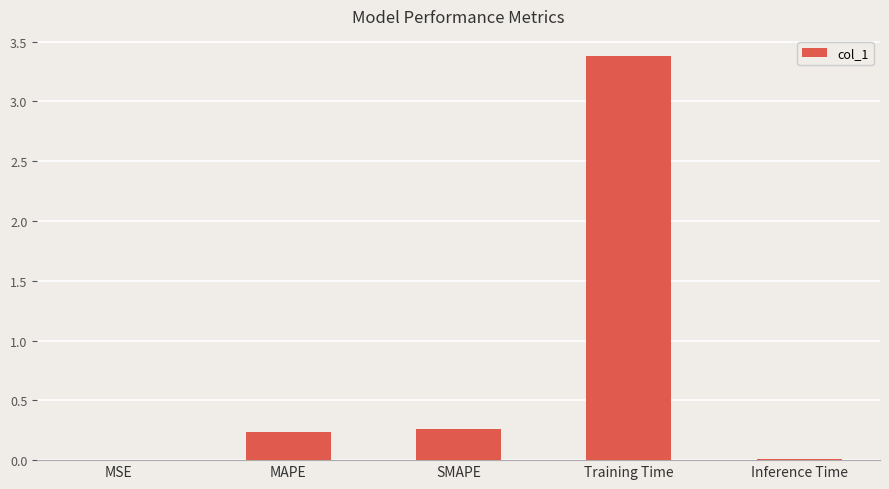

What is the sum of all values?

3.9